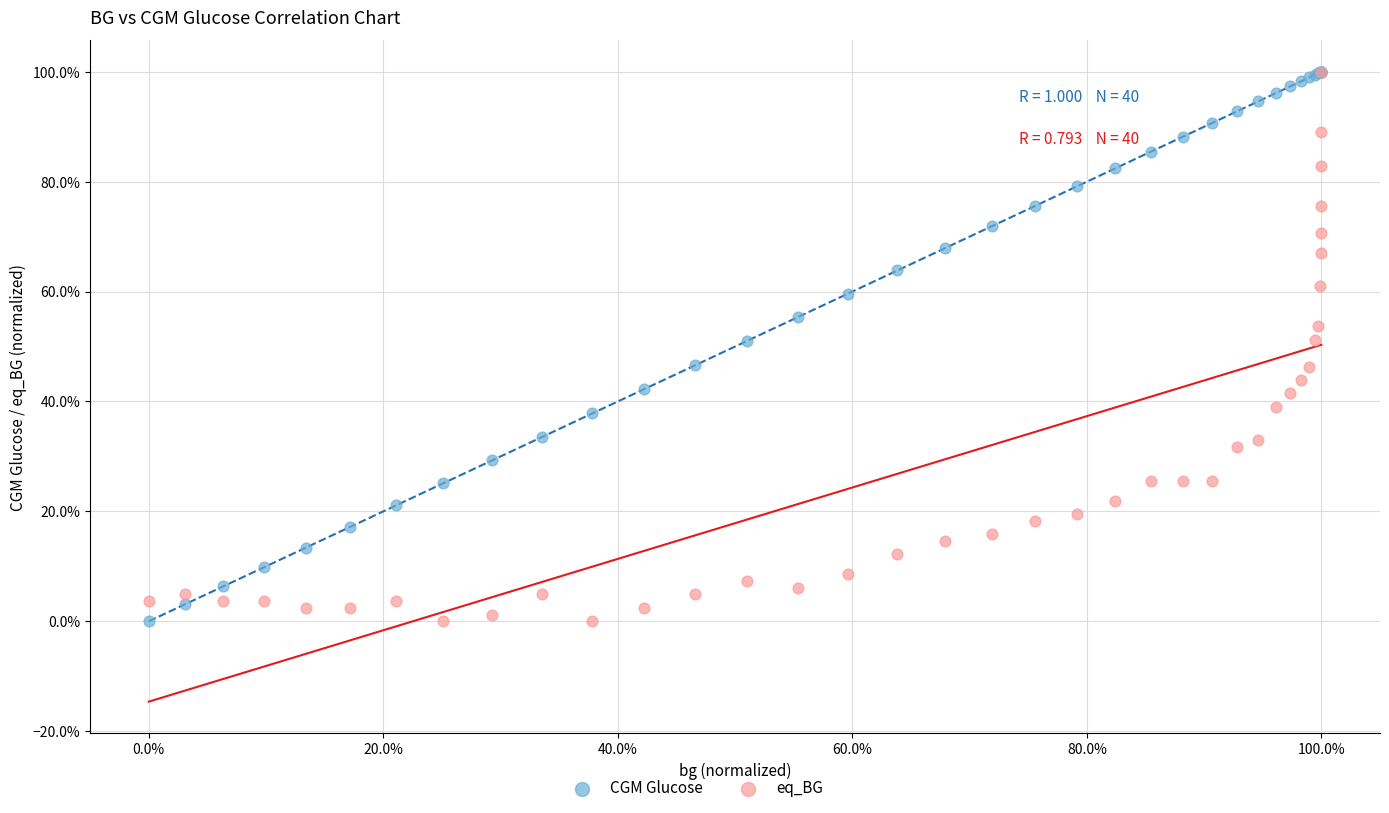

What are all the series names shown in the legend?

CGM Glucose, eq_BG